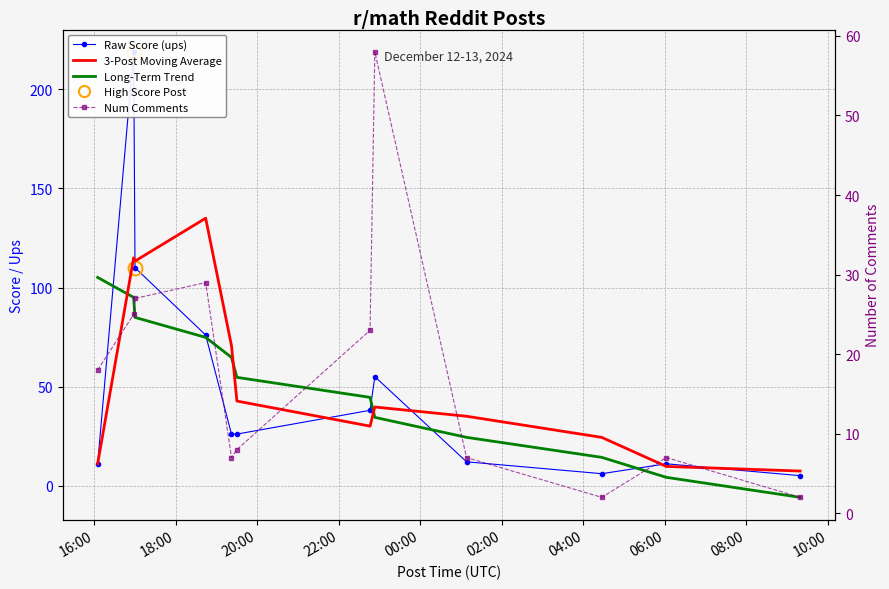

Is this an area chart (filled region under the line)?

No